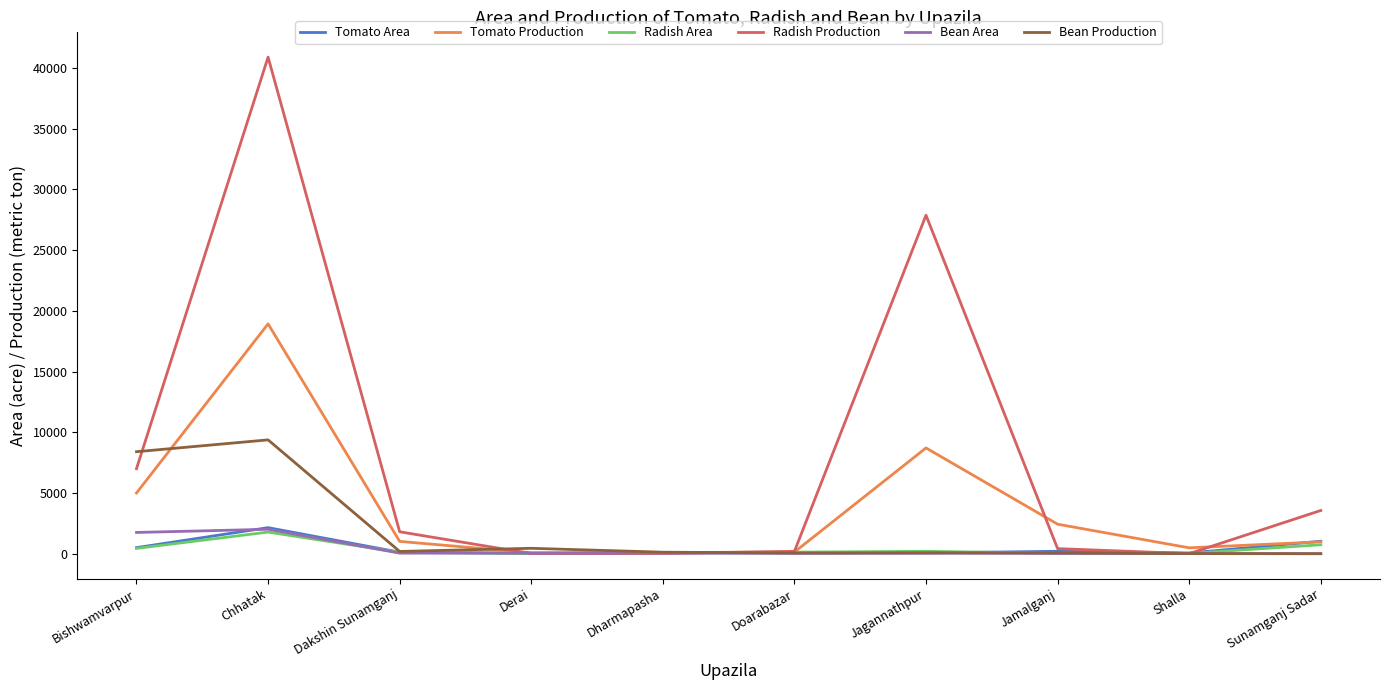

Does the chart display data point markers on the line(s)?

No